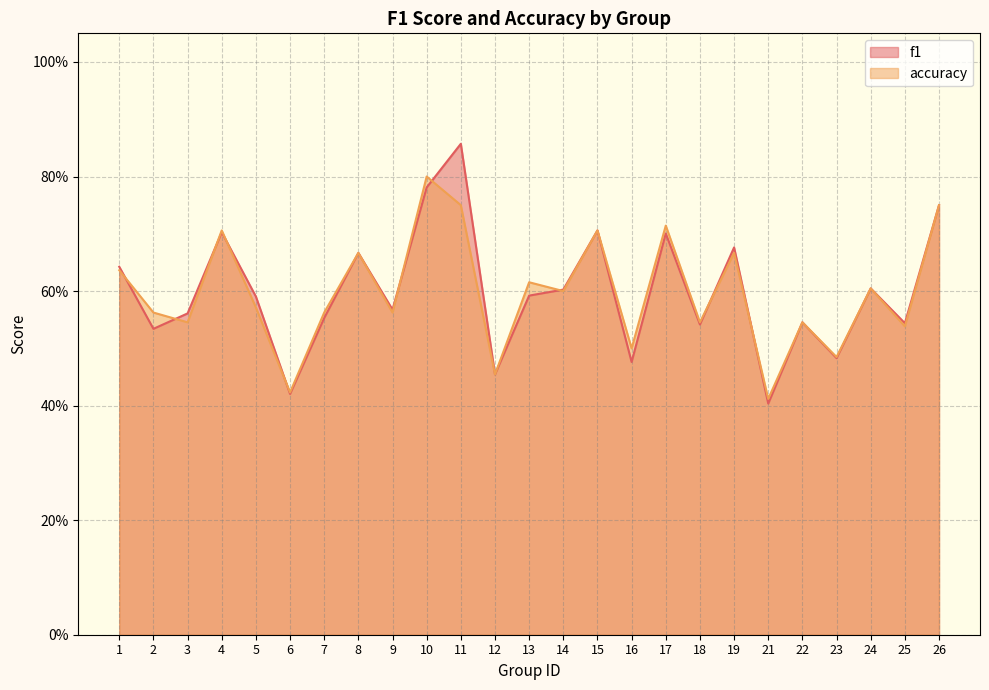

Where is the first local maximum for accuracy?

4